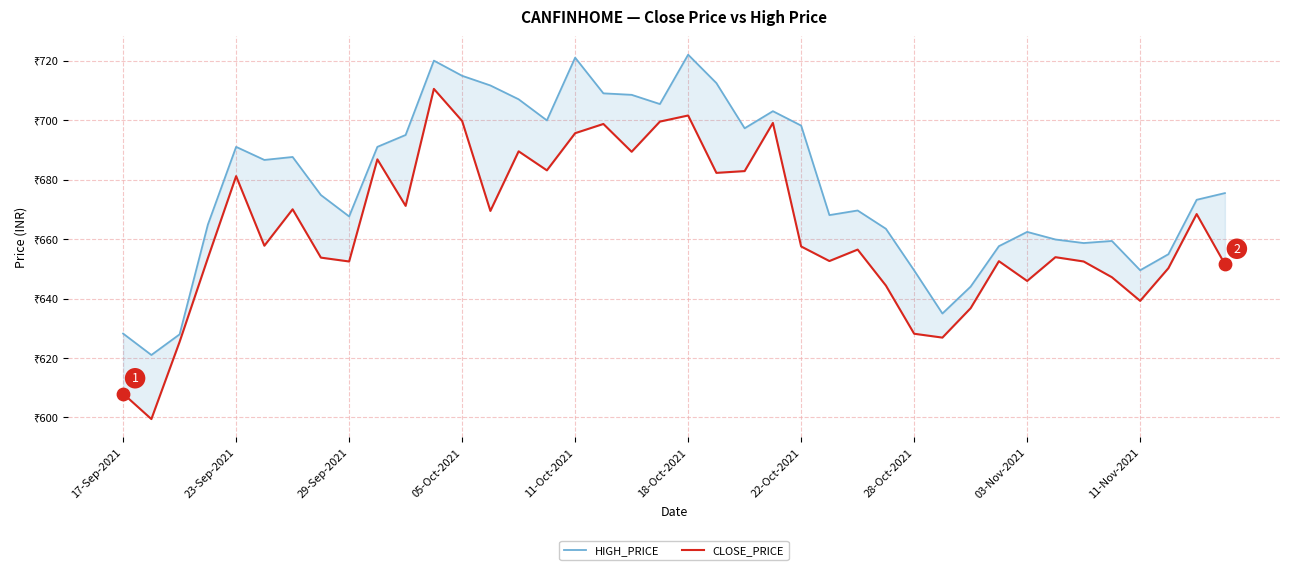

Which series reaches the minimum Y coordinate?

CLOSE_PRICE